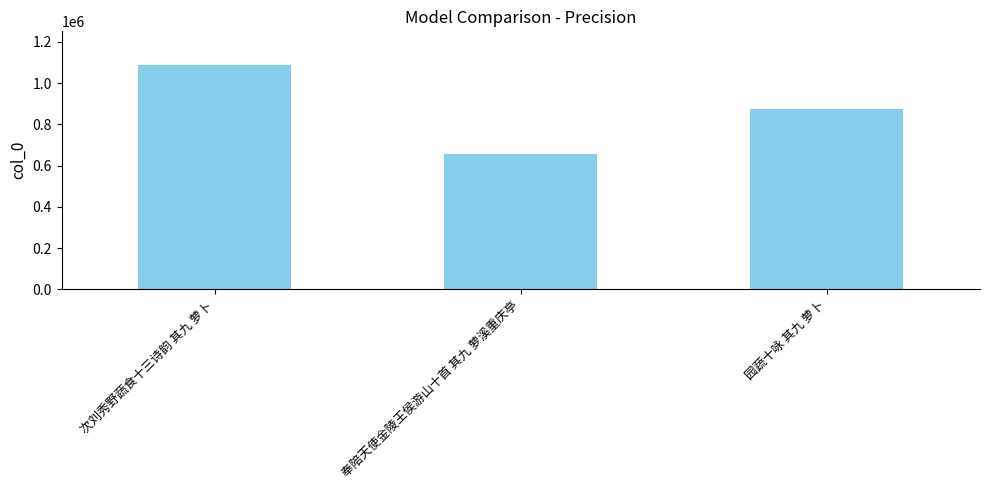

What is the maximum value shown in the chart?

1087852